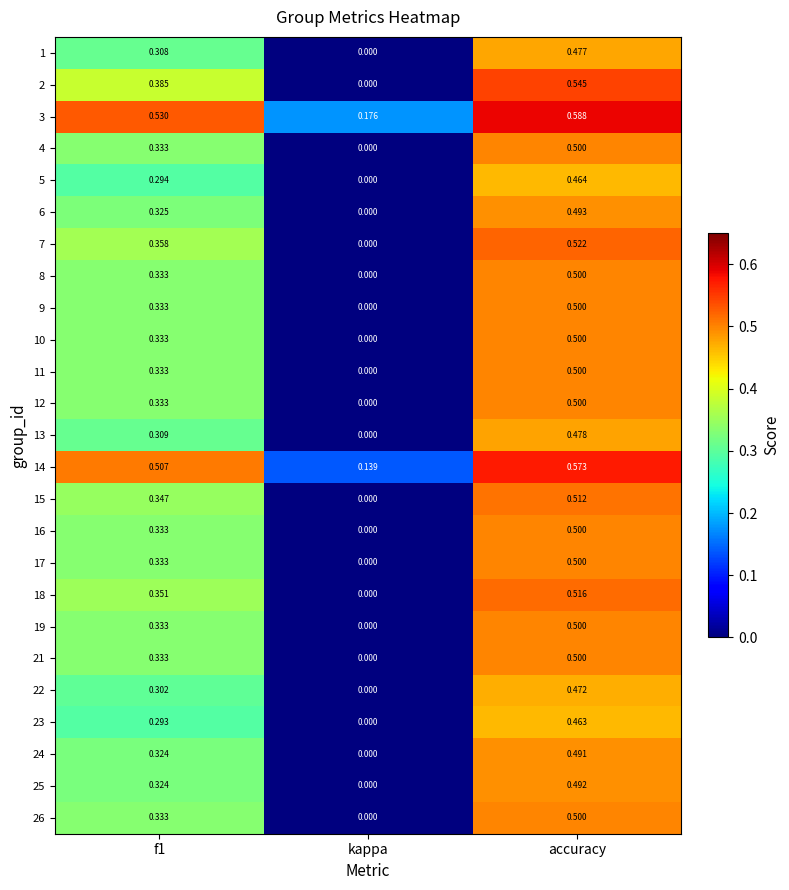

How many data points in 9 are above 0?

2